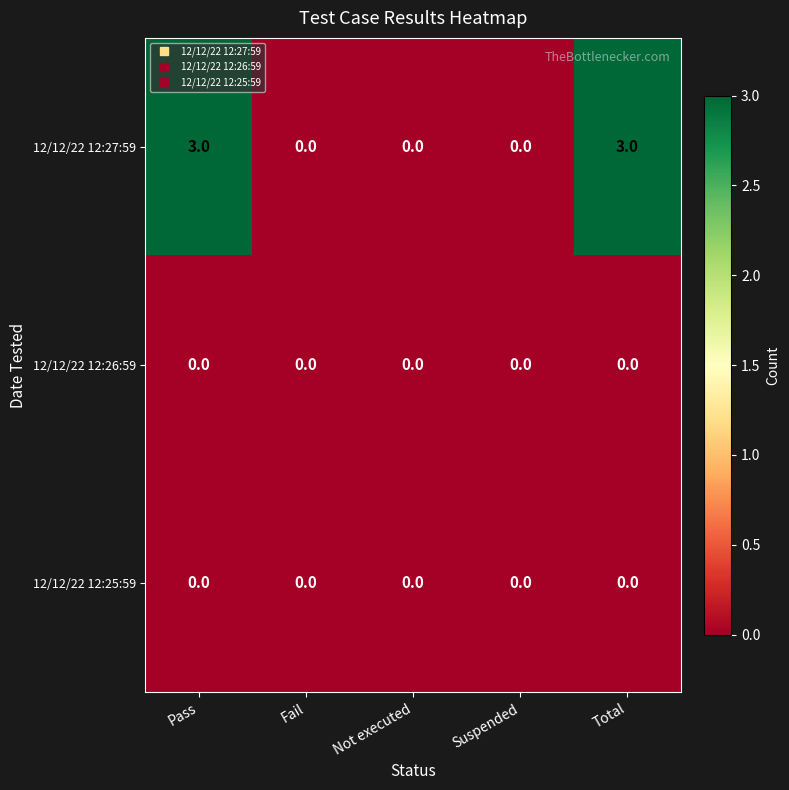

What is the maximum value shown in the chart?

3